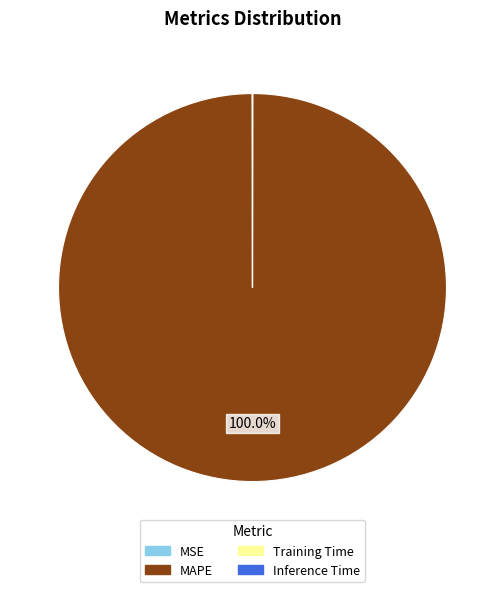

Which slice is the largest?

MAPE